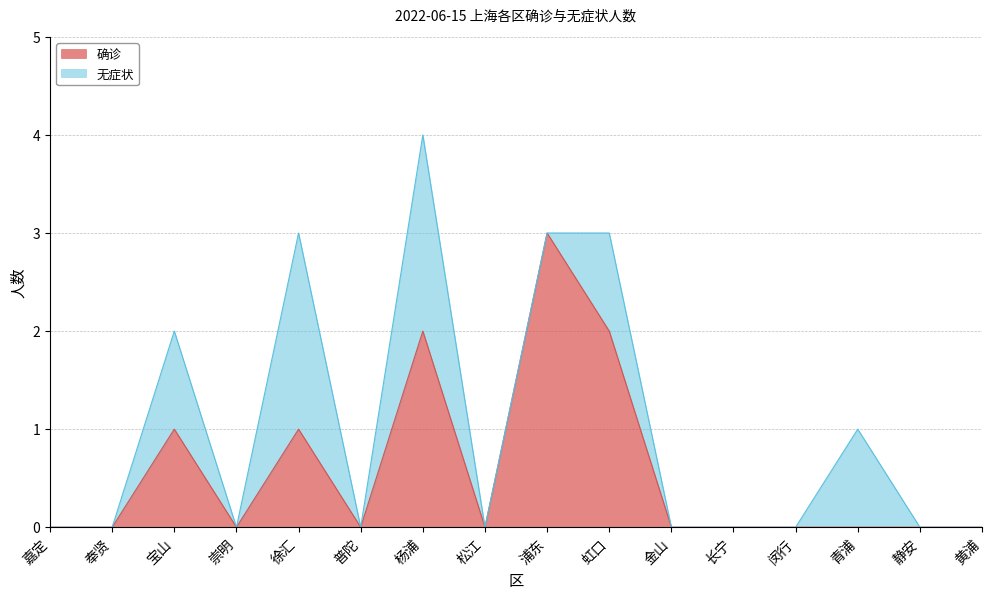

What position from the left is 徐汇?

5